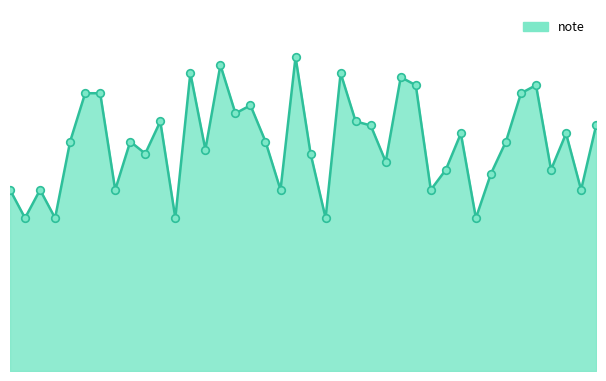

Is this an area chart (filled region under the line)?

Yes